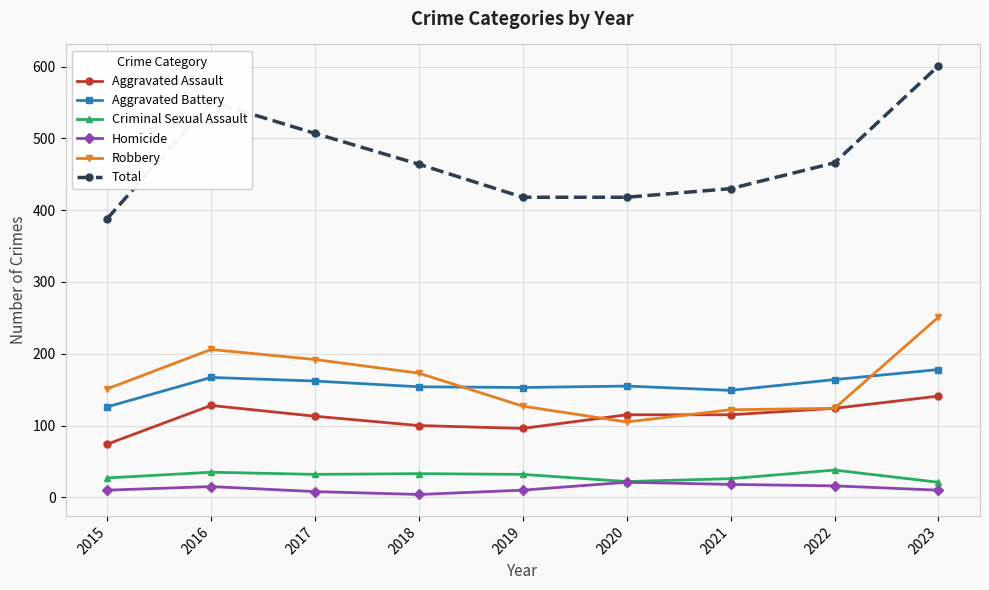

What is the difference between the maximum and minimum values in the Total series?

213